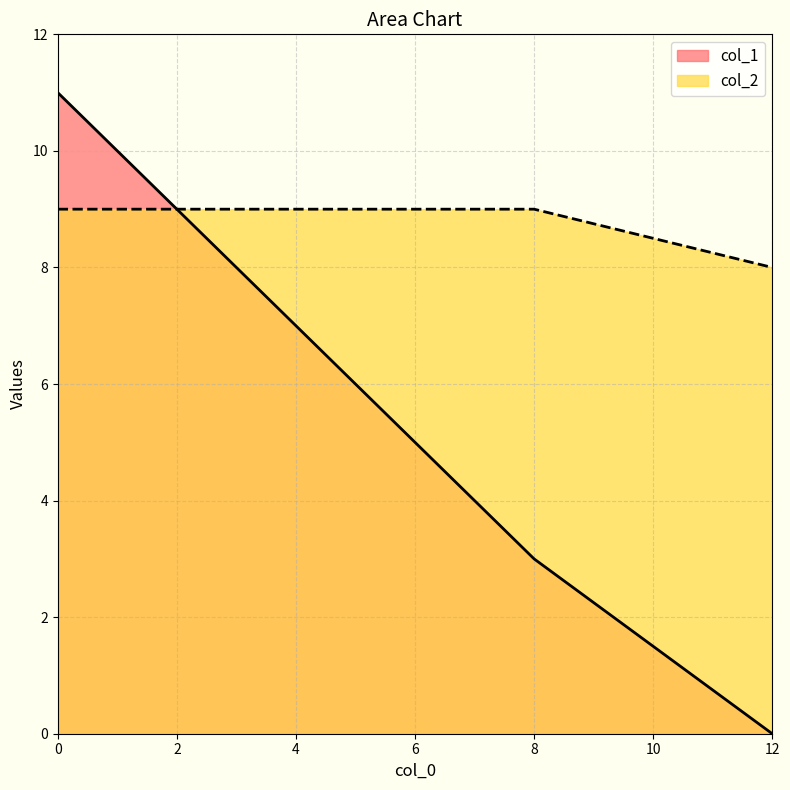

At how many categories does at least one series exceed 9?

1